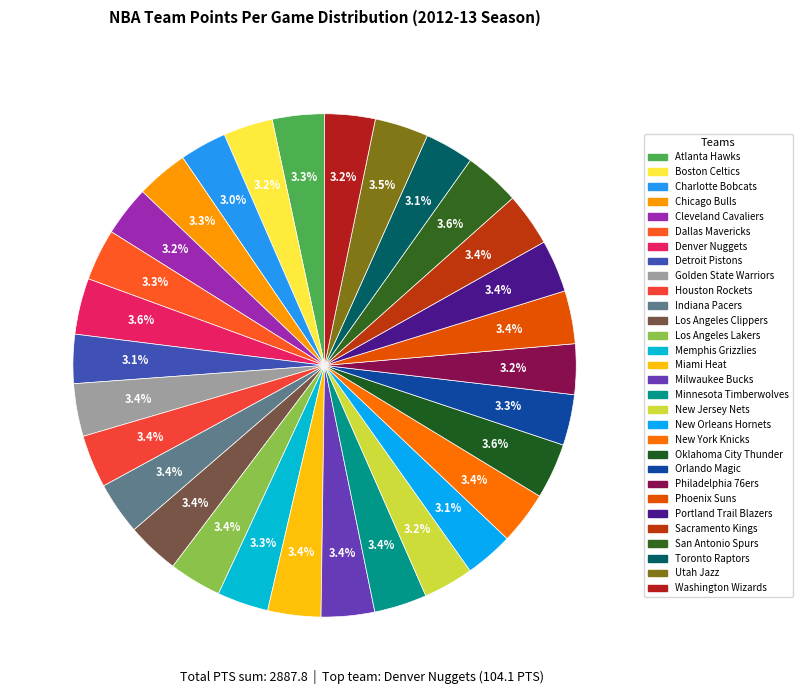

Is Utah Jazz the majority of the pie?

No